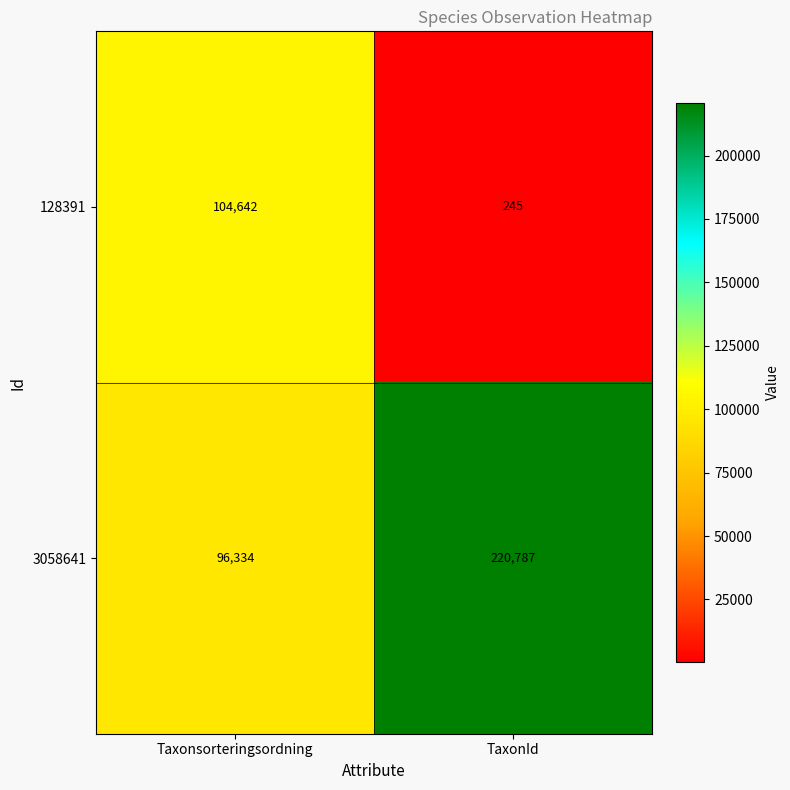

What is the spread (max minus min) of values at Taxonsorteringsordning?

8308